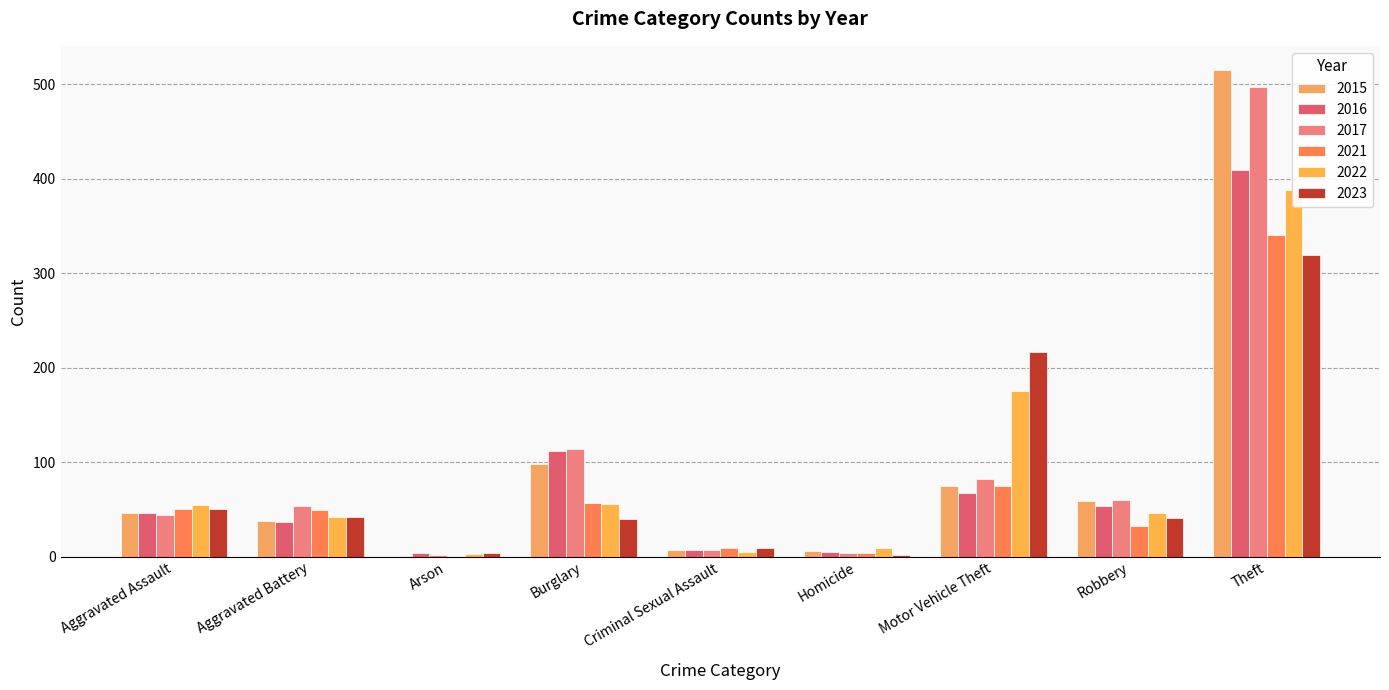

What is the difference between the maximum and minimum values in the 2021 series?

340